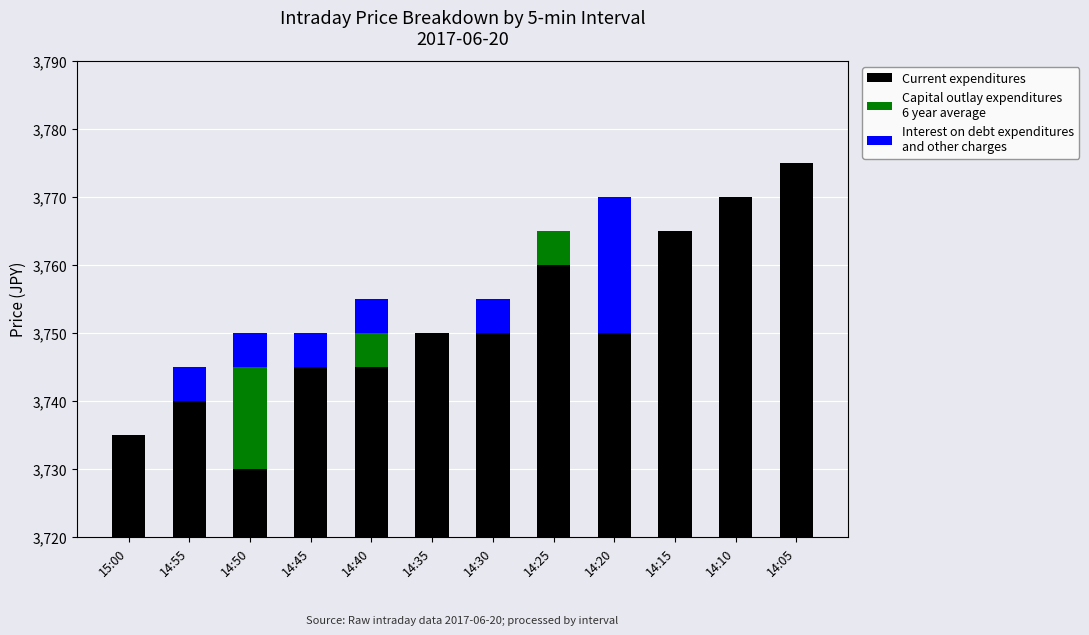

List the labels in order of Interest on debt expenditures
and other charges value, largest first.

14:20, 14:55, 14:50, 14:45, 14:40, 14:30, 15:00, 14:35, 14:25, 14:15, 14:10, 14:05